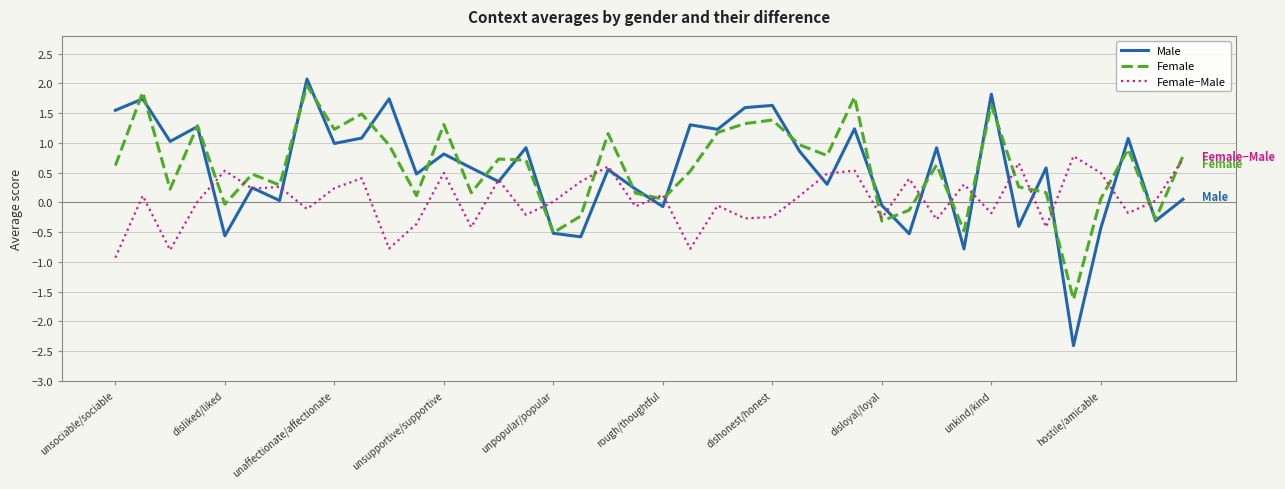

What is the maximum value shown in the chart?

2.1